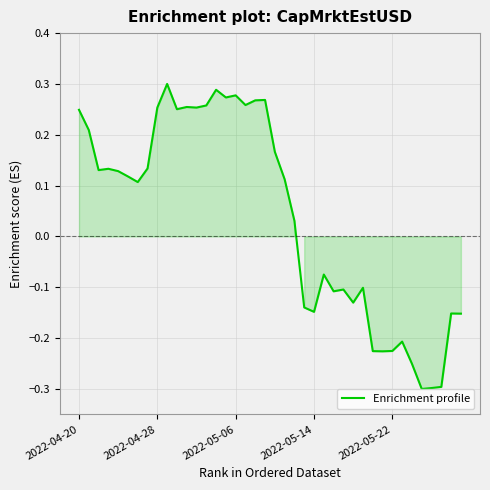

How many values are above zero?

23